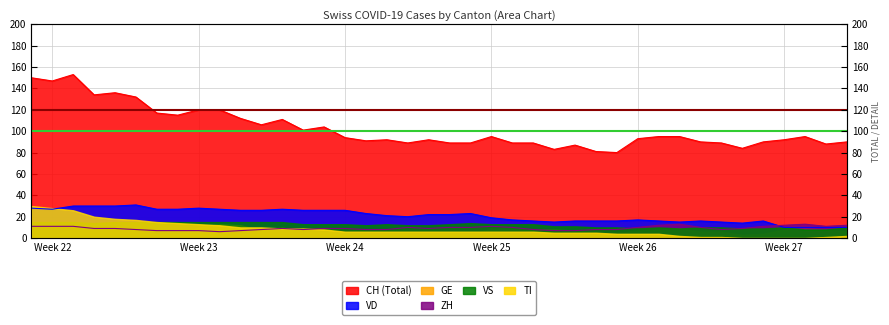

The value of CH at 17 is 57. True or false?

False